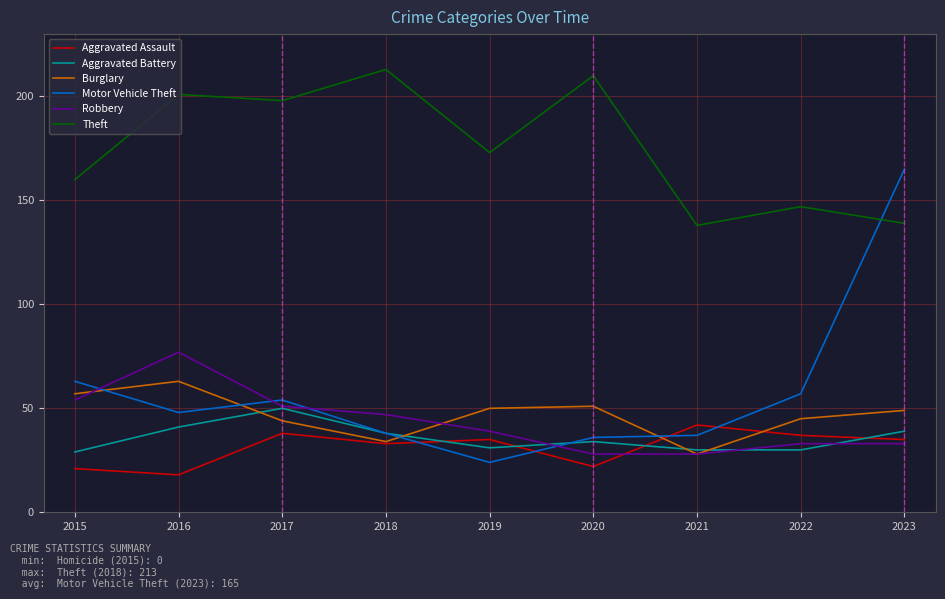

Which series changed the most between 2022 and 2023?

Motor Vehicle Theft